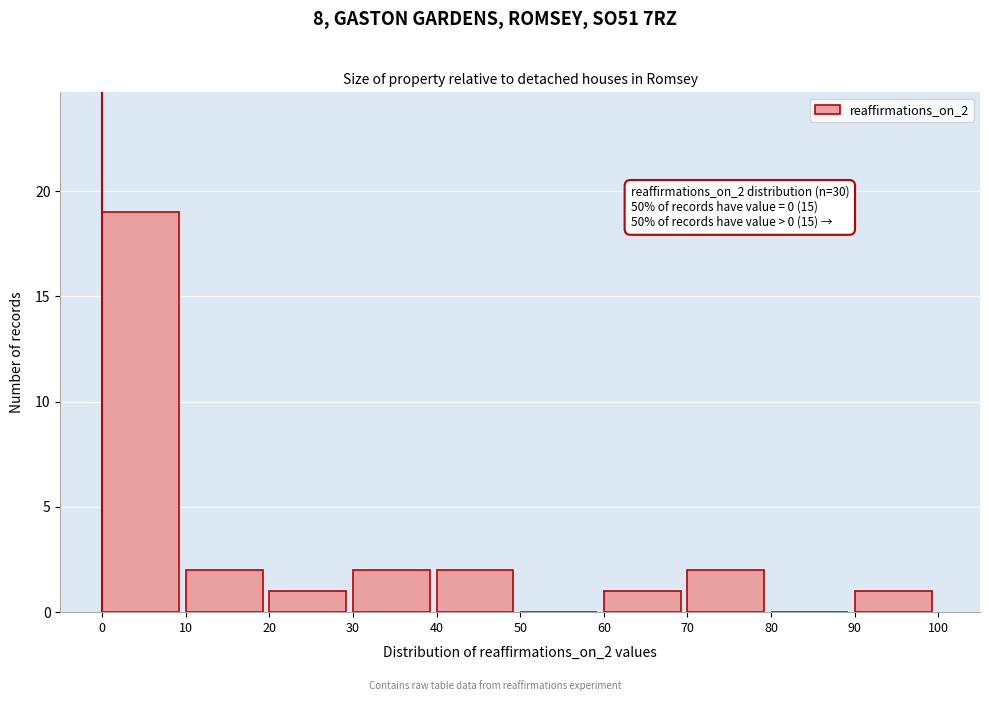

Which range on the x-axis has the tallest bar?

0 to 10